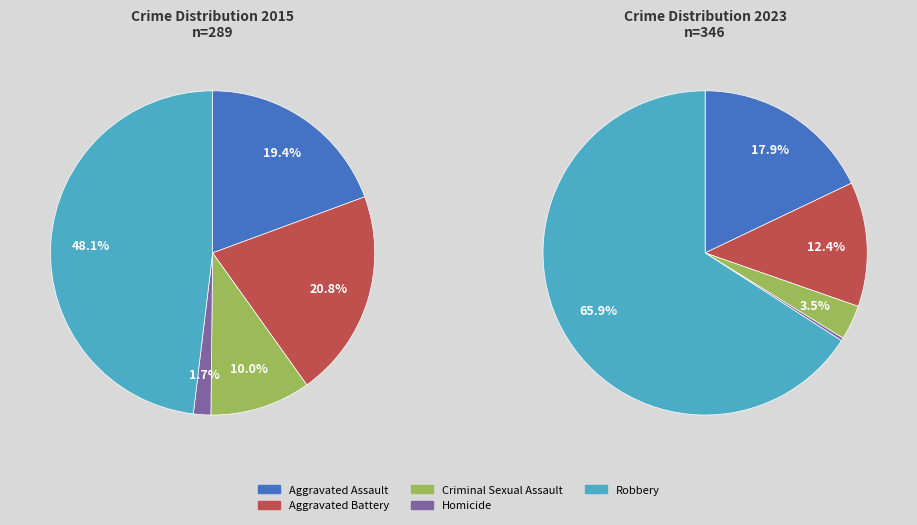

Is it true that Aggravated Assault is 18% of the pie?

True